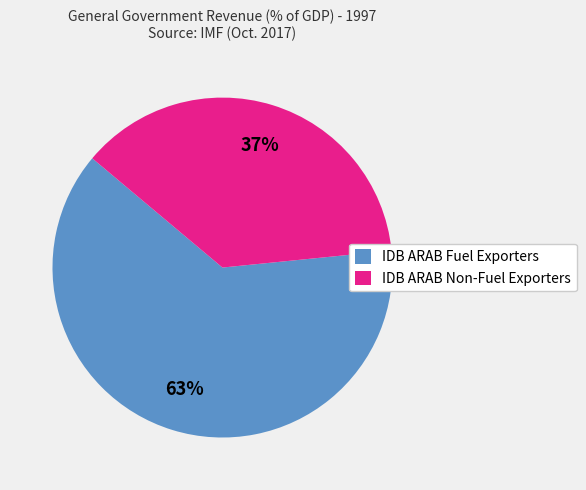

Do IDB ARAB Fuel Exporters and IDB ARAB Non-Fuel Exporters together represent more than half of the pie?

Yes